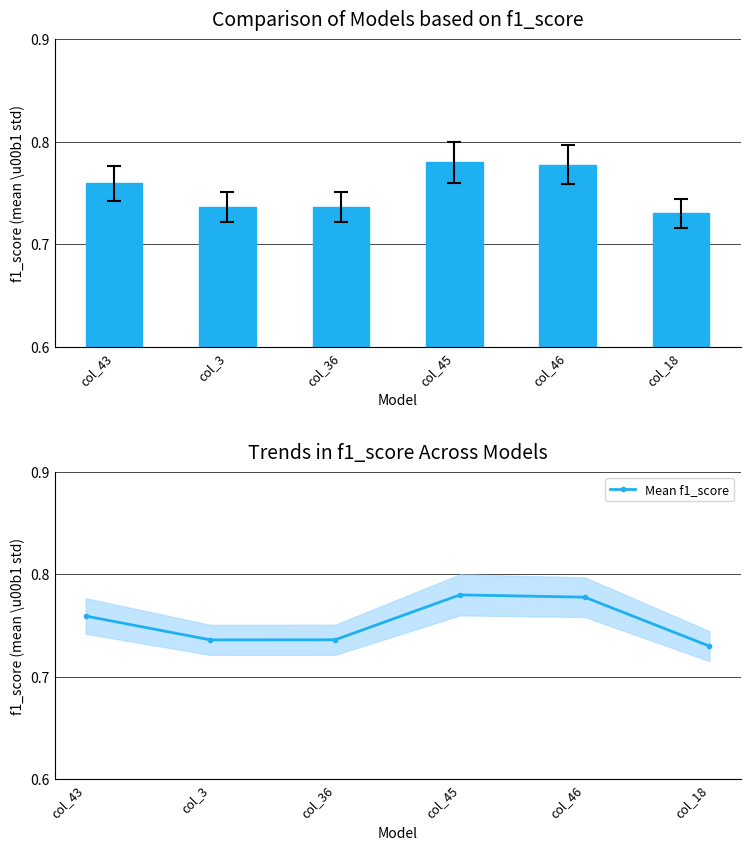

What is the maximum value shown in the chart?

0.8